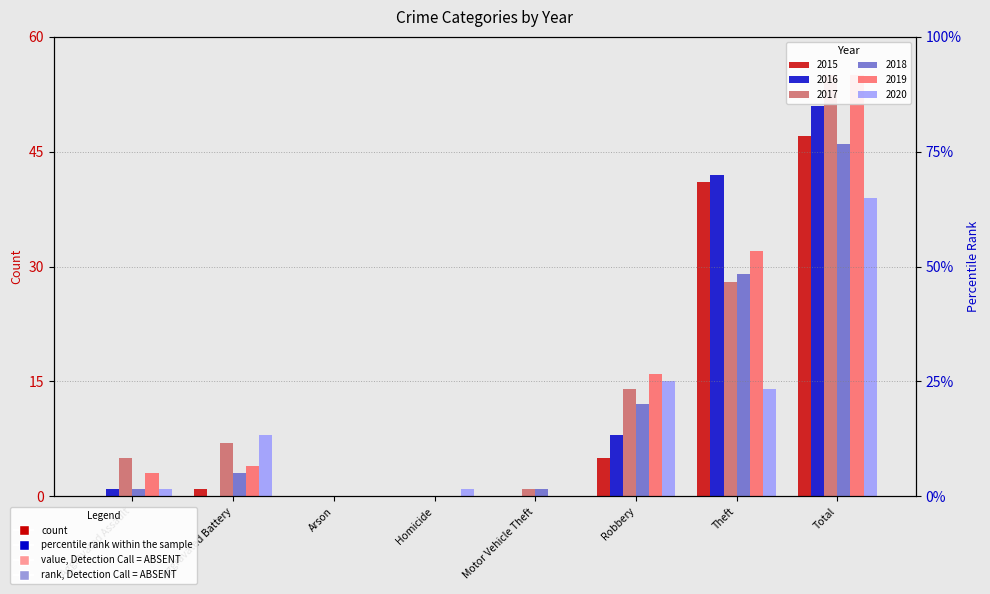

The 2015 series shows 72 at Theft. True or false?

False